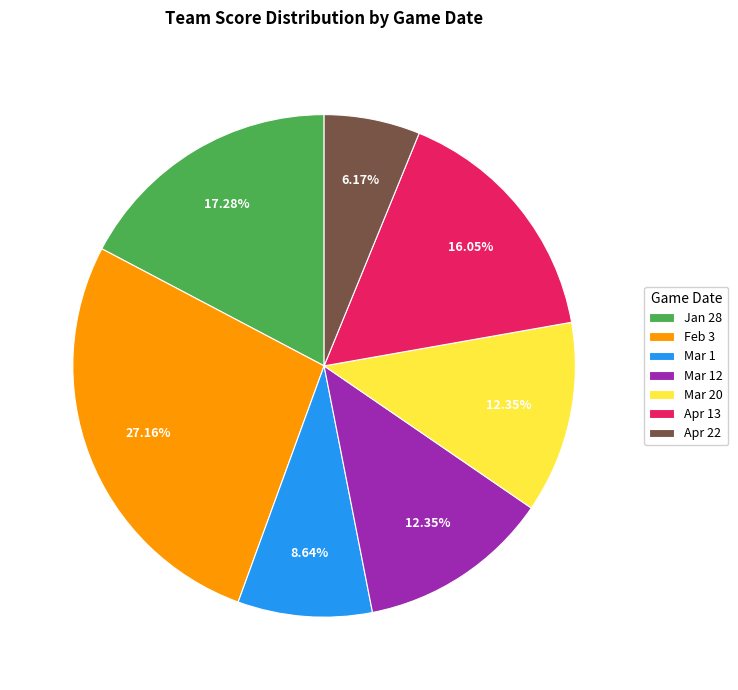

To the nearest percent, what portion does Mar 20 represent?

12%